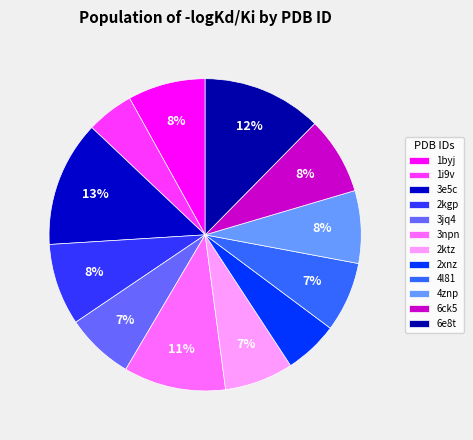

Count the number of slices in the pie.

12